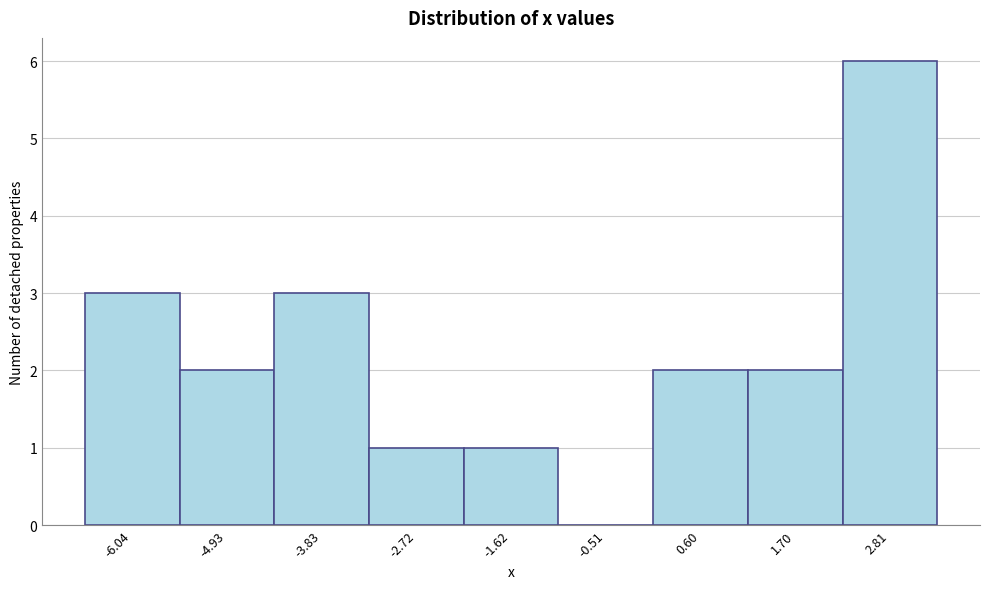

Reading left to right, extract all data points from this chart.

-6.04=3	-4.93=2	-3.83=3	-2.72=1	-1.62=1	-0.51=0	0.60=2	1.70=2	2.81=6